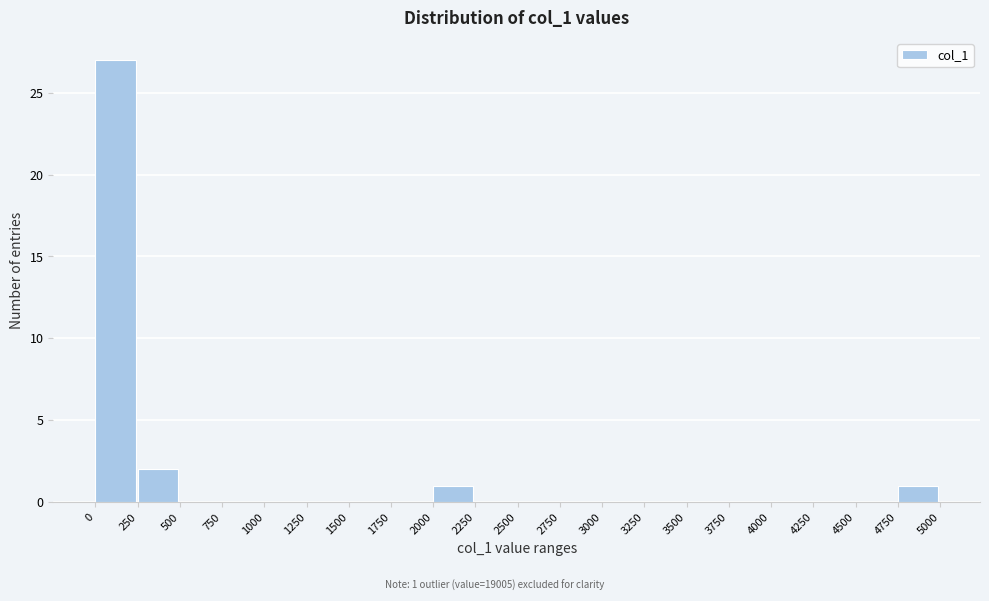

Which range on the x-axis has the tallest bar?

0 to 250